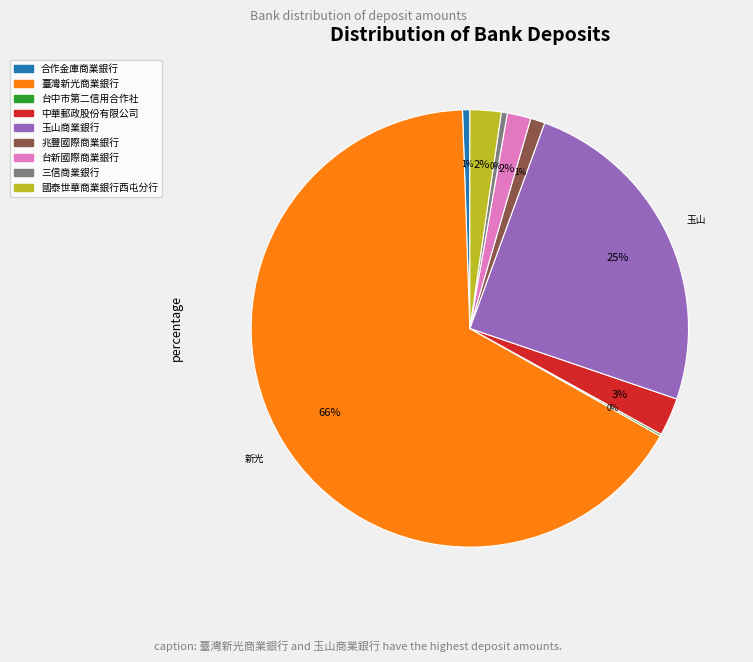

Is there any slice that represents more than half of the pie?

Yes